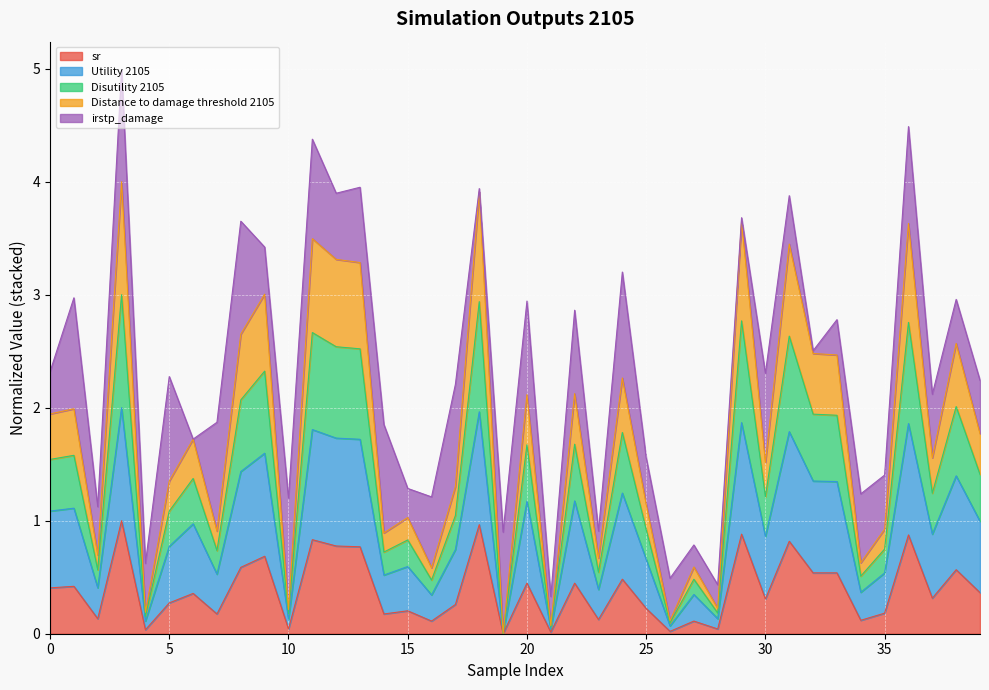

How many values in sr are above zero?

39